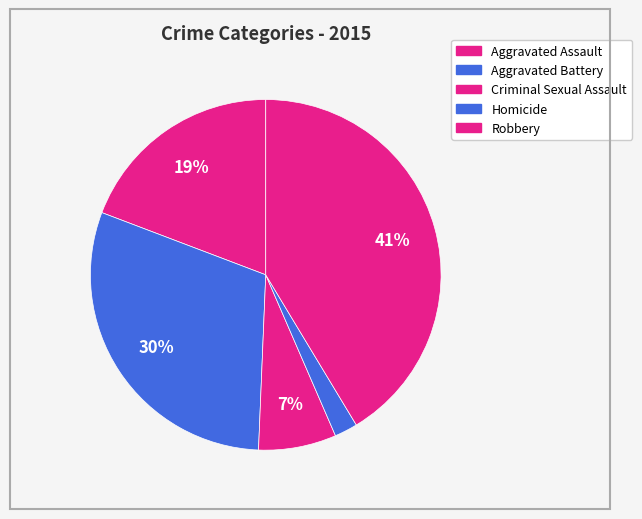

How many slices are in this pie chart?

5